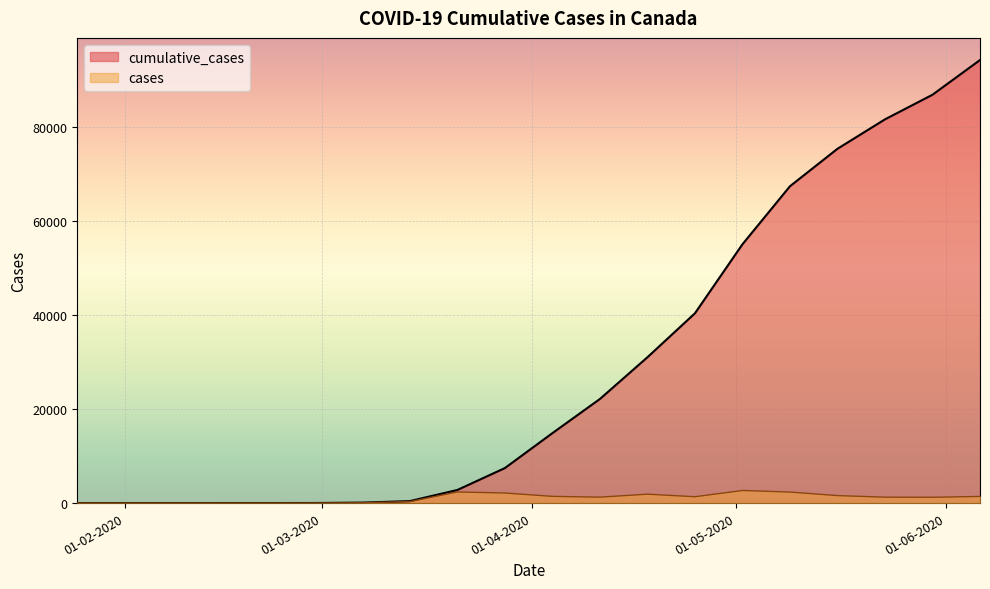

True or false: cumulative_cases has a value of 103 at 07-03-2020.

True